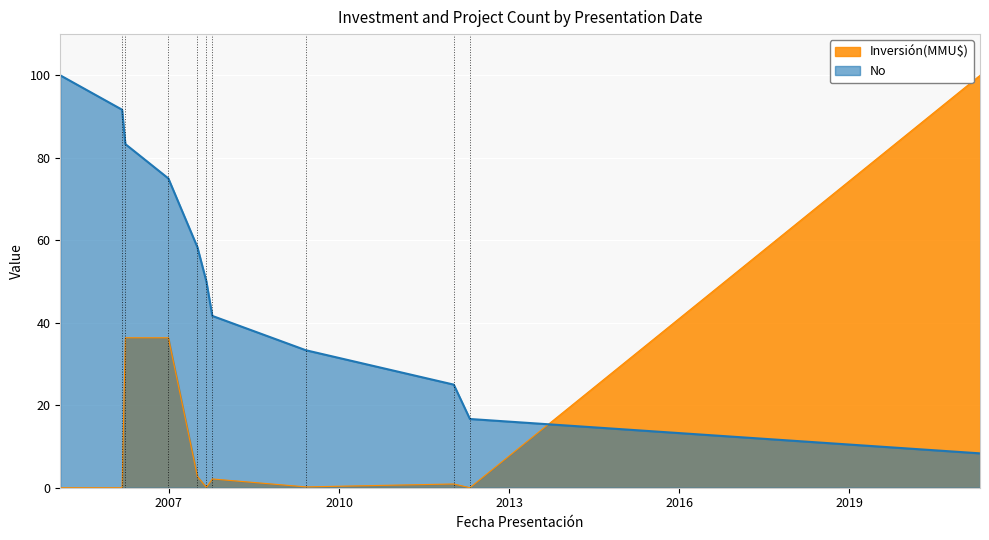

Which series has the widest spread of values?

Inversión(MMU$)